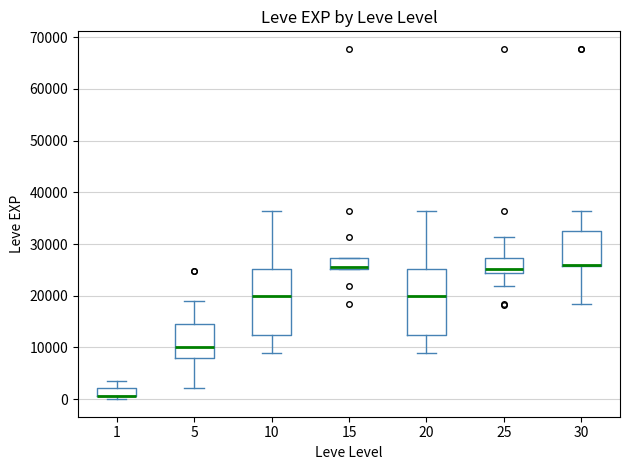

Reading left to right, transcribe this box plot: for each box, give where its median line is, the range the box spans, and where its two whiskers end, as read against the y-axis. The values are not printed on the chart, so give them approximately, as read against the axis.

1: median 1000 (drawn on the box's lower edge), box 1000 to 2000, whiskers 0 to 4000
5: median 10000, box 8000 to 15000, whiskers 2000 to 19000
10: median 20000, box 12000 to 25000, whiskers 9000 to 36000
15: median 26000, box 25000 to 27000, whiskers 25000 to 27000
20: median 20000, box 12000 to 25000, whiskers 9000 to 36000
25: median 25000, box 24000 to 27000, whiskers 22000 to 31000
30: median 26000 (drawn on the box's lower edge), box 26000 to 33000, whiskers 18000 to 36000